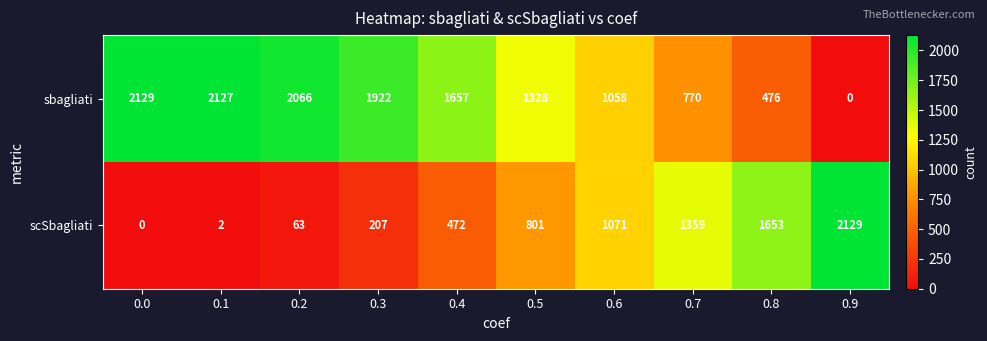

At 0.8, list the series in order from largest to smallest.

scSbagliati, sbagliati